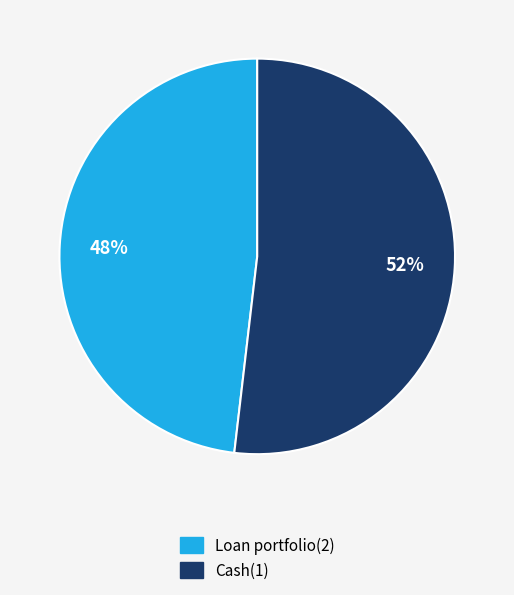

True or false: Cash(1) accounts for 42% of the total.

False